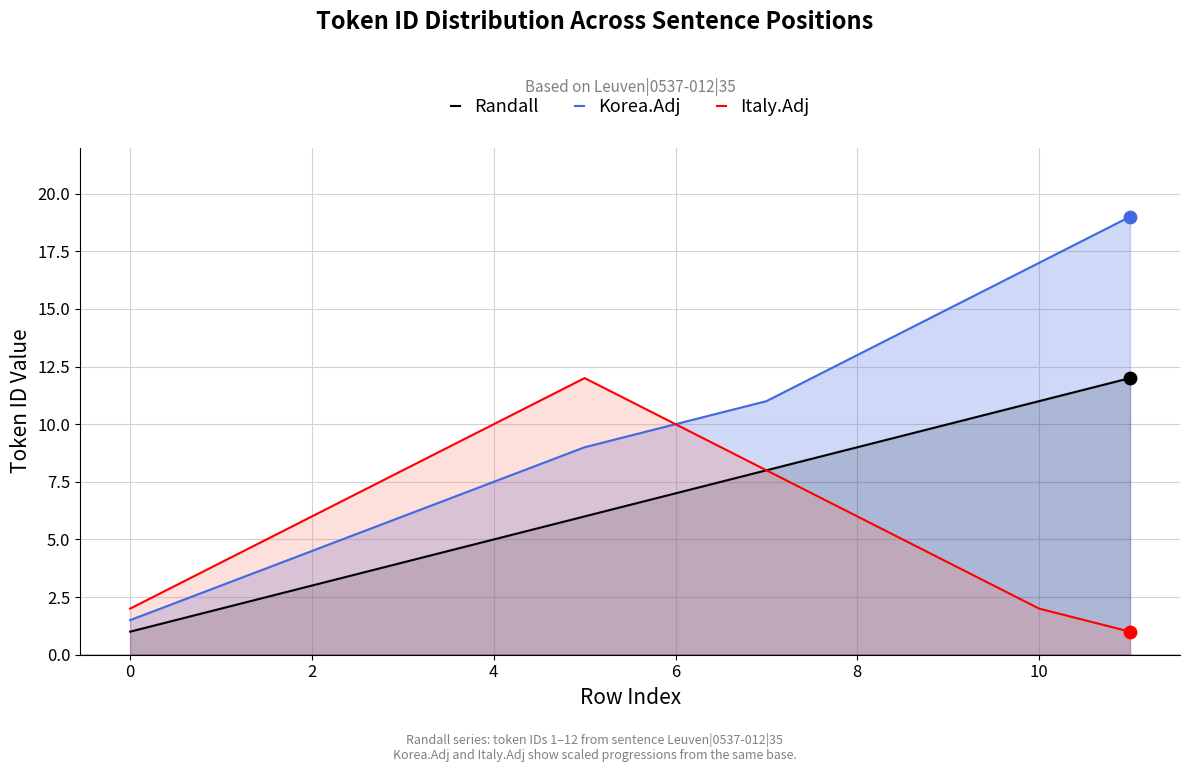

Which series has the largest total across all categories?

Korea.Adj